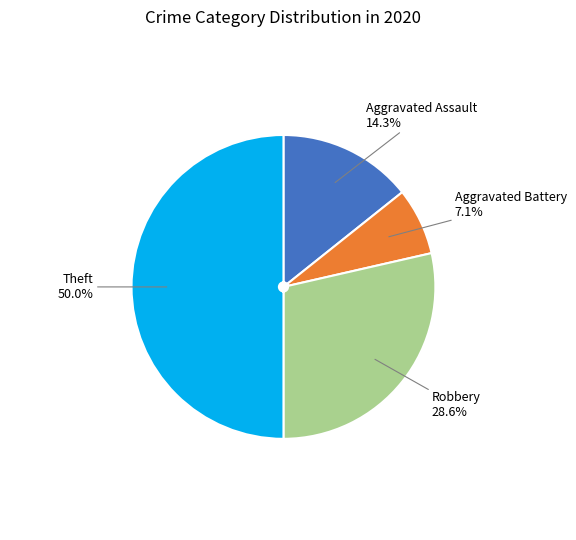

What is the ratio of the value at Aggravated Battery to the value at Aggravated Assault?

0.5